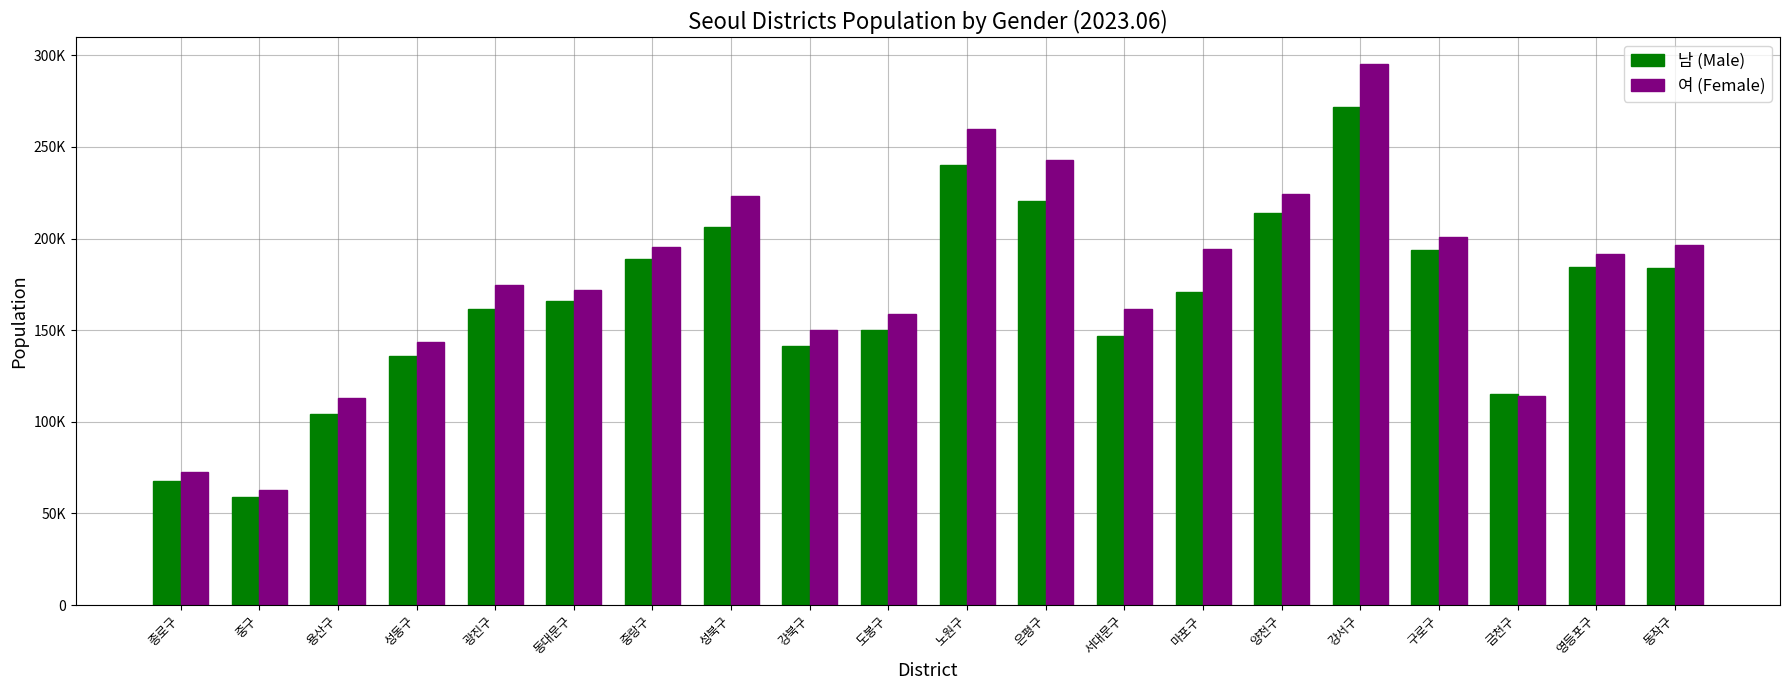

Does the chart contain any negative values?

No